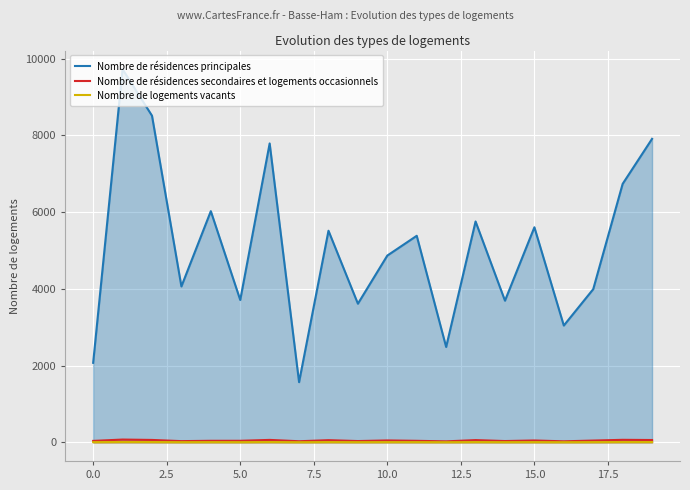

What is the difference between the maximum and minimum values in the Nombre de résidences secondaires et logements occasionnels series?

47